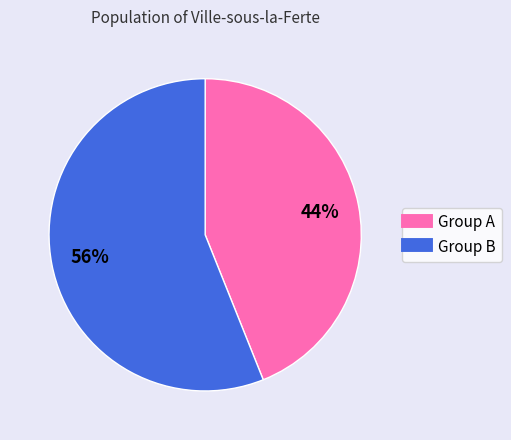

To the nearest percent, what is the difference between the largest and smallest slice percentages?

12%